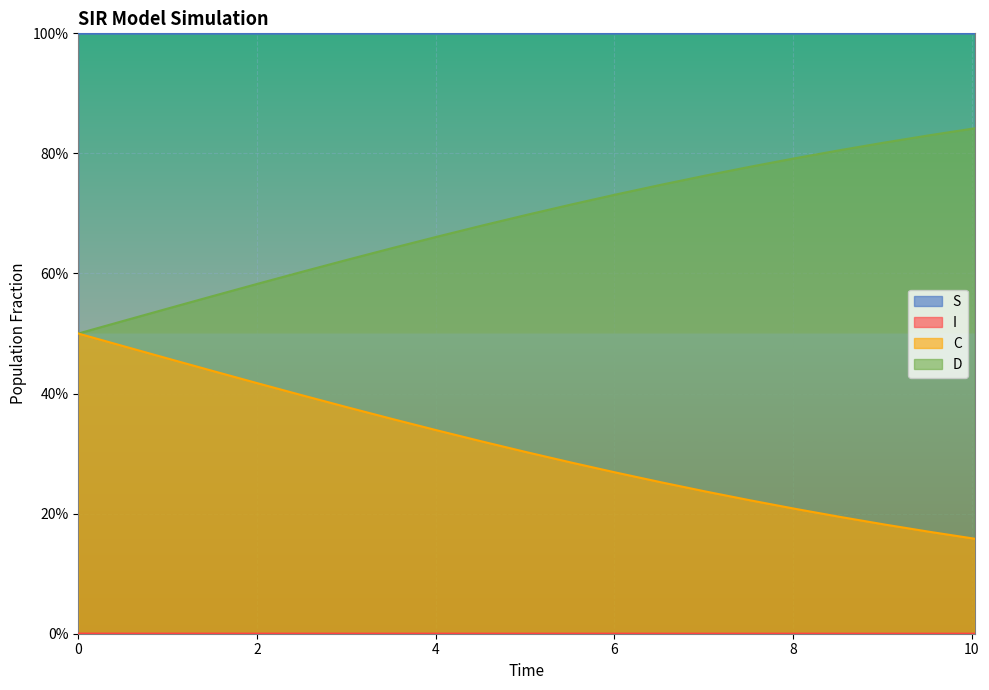

Does the chart display data point markers on the line(s)?

No